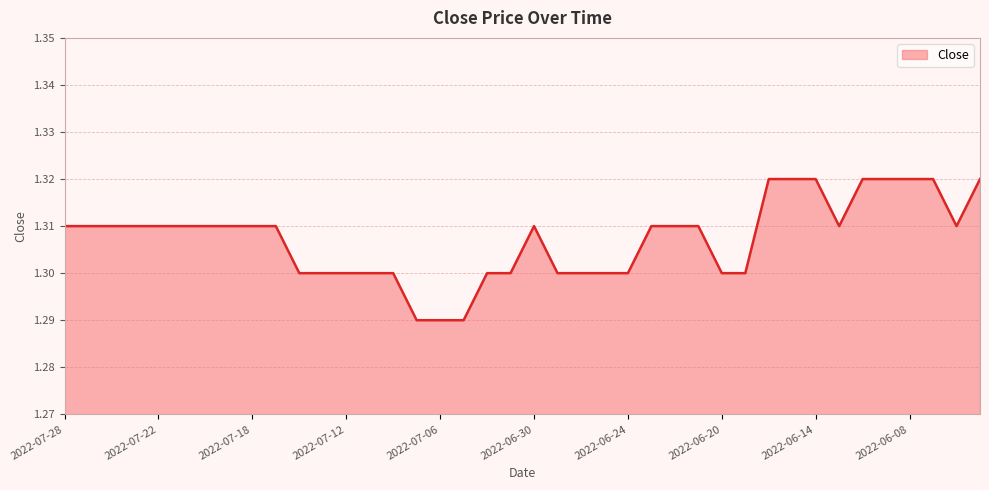

At which category does the chart reach its peak across all series?

2022-06-16